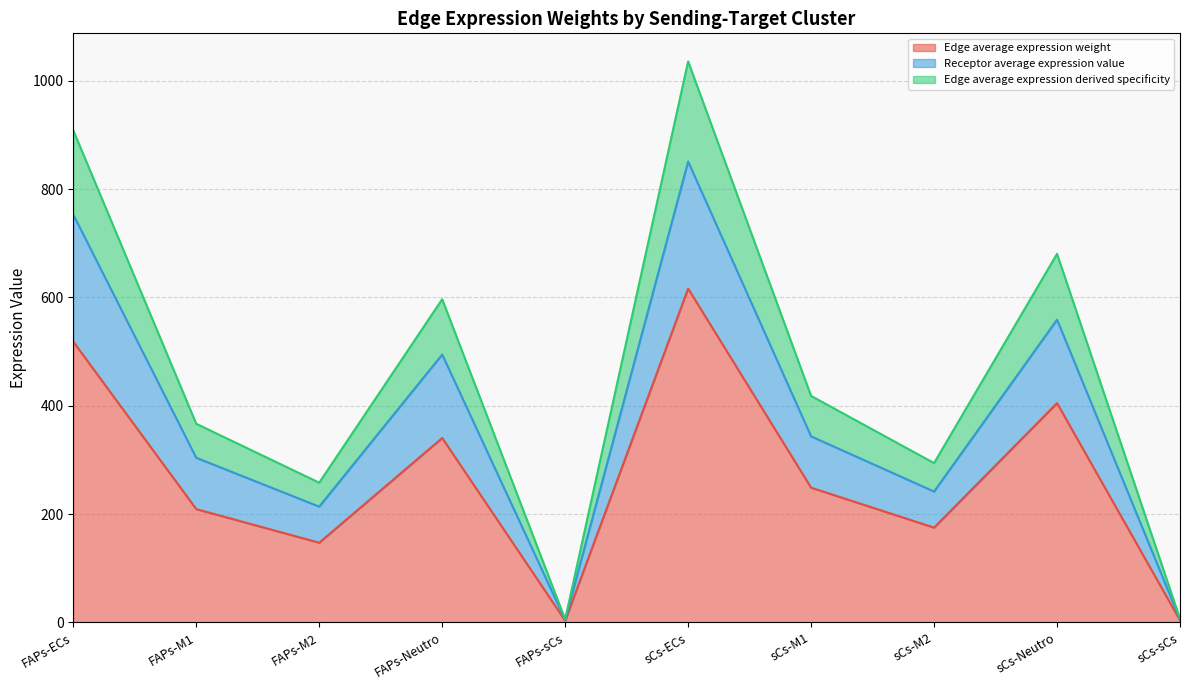

Rank the categories by Edge total expression weight value from lowest to highest.

FAPs-sCs, sCs-sCs, FAPs-M2, sCs-M2, FAPs-M1, sCs-M1, FAPs-Neutro, sCs-Neutro, FAPs-ECs, sCs-ECs